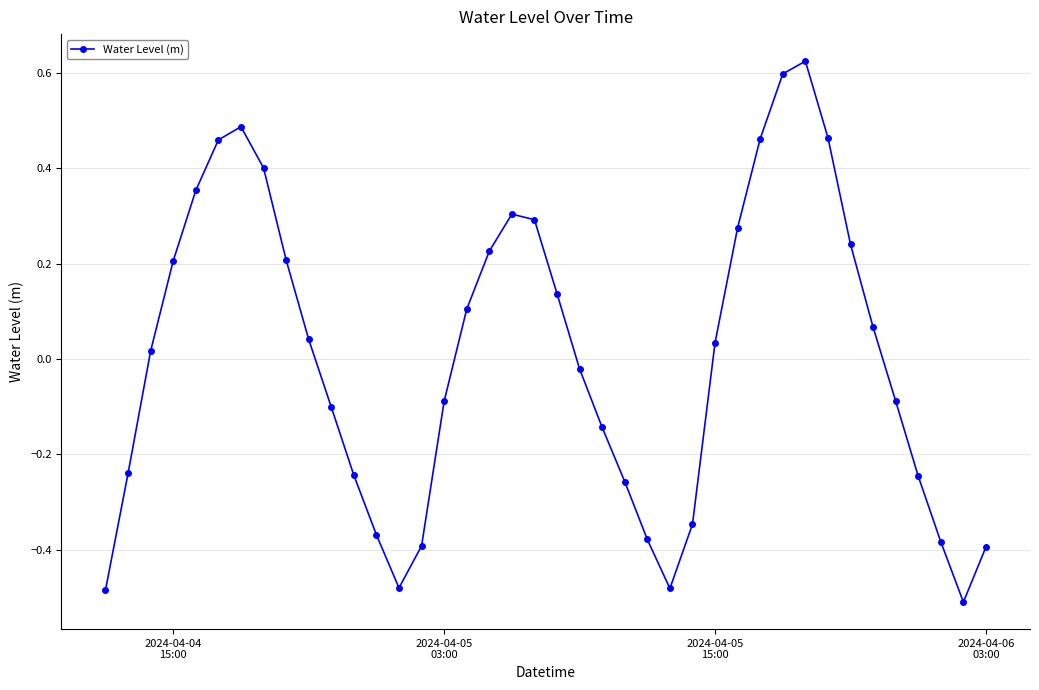

True or false: the data has more than 1 interior local peaks.

True